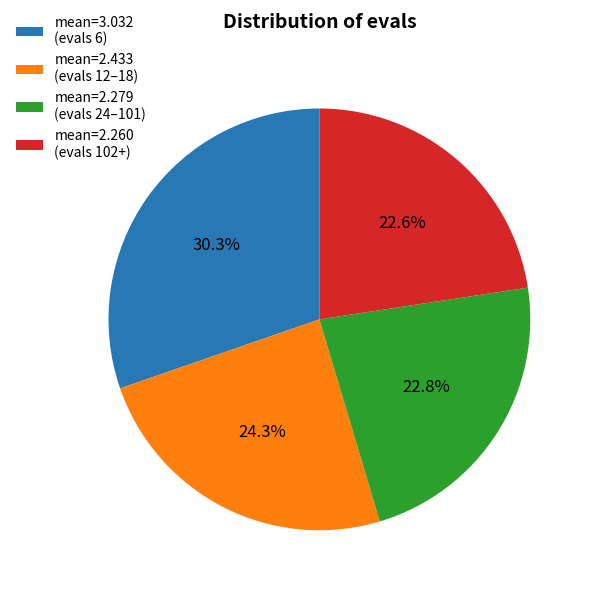

Does any single category account for the majority?

No